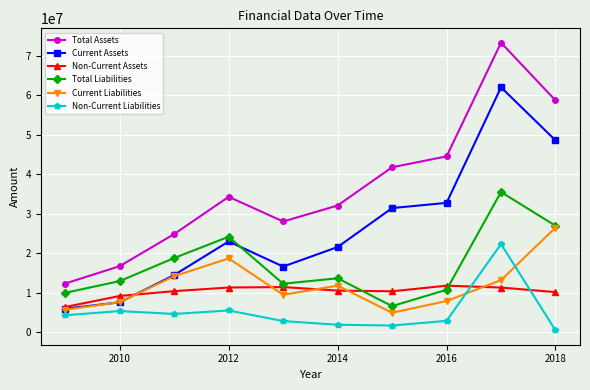

What is the maximum value shown in the chart?

73353796